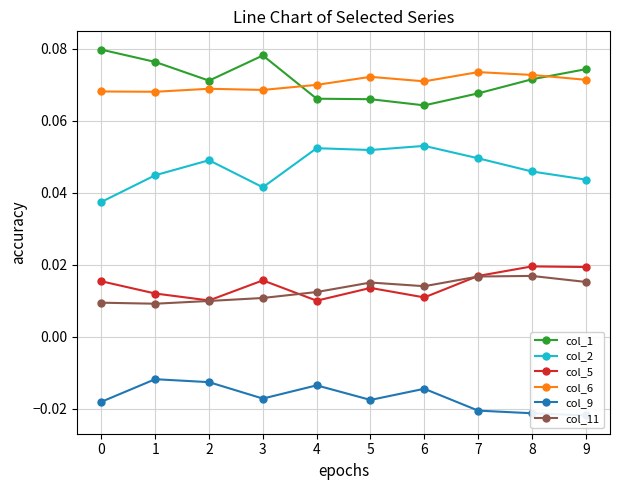

Between 3 and 5, which series saw the biggest shift?

col_1